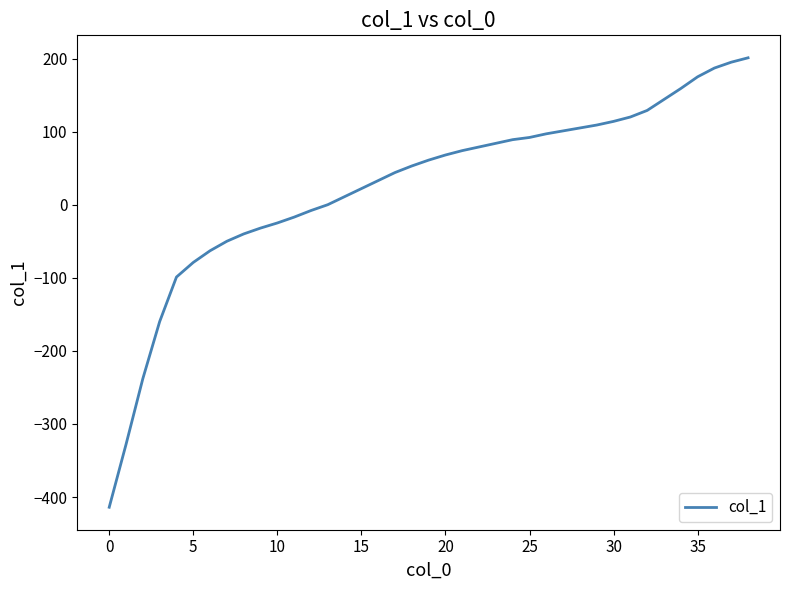

What is the maximum value shown in the chart?

201